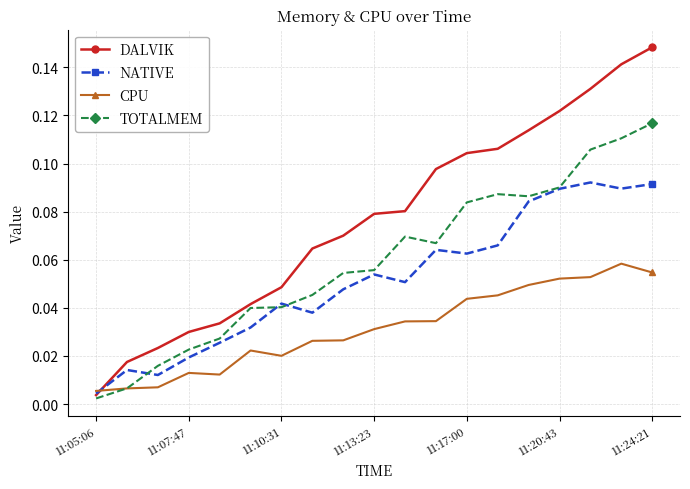

Rank the series by their maximum value, from lowest to highest.

CPU, NATIVE, TOTALMEM, DALVIK